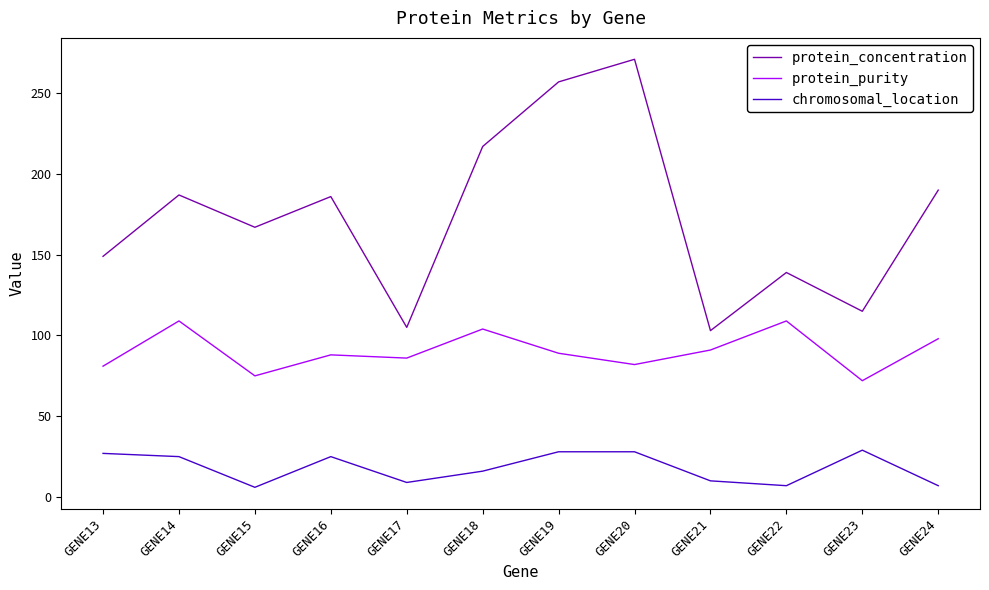

True or false: protein_purity has more than 1 points higher than both neighbors.

True